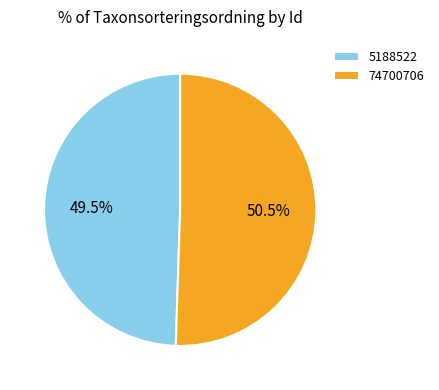

Which slice is the smallest?

5188522